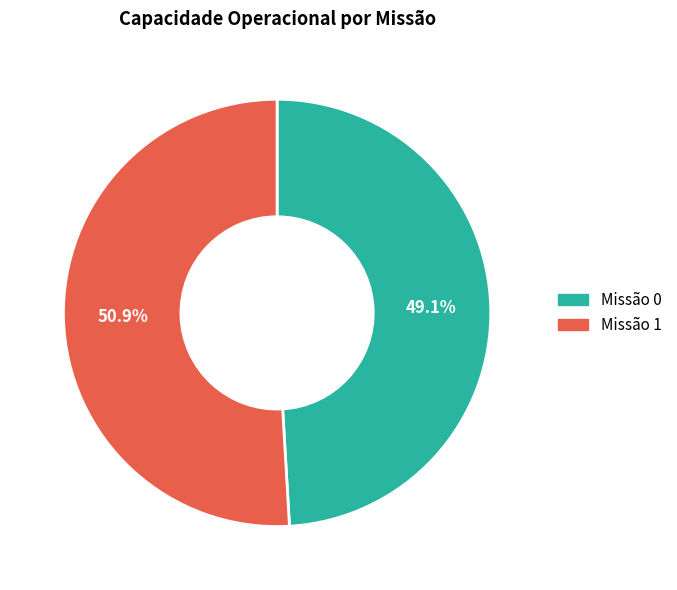

What percentage is NOT represented by Missão 0?

50.9%